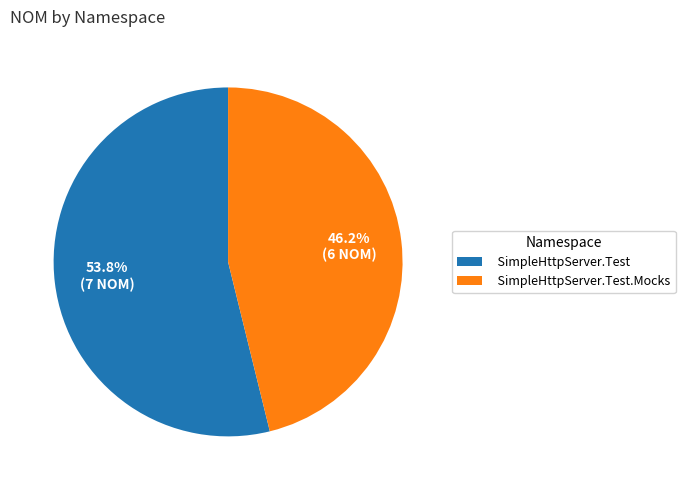

To the nearest percent, what is the average slice percentage?

50%